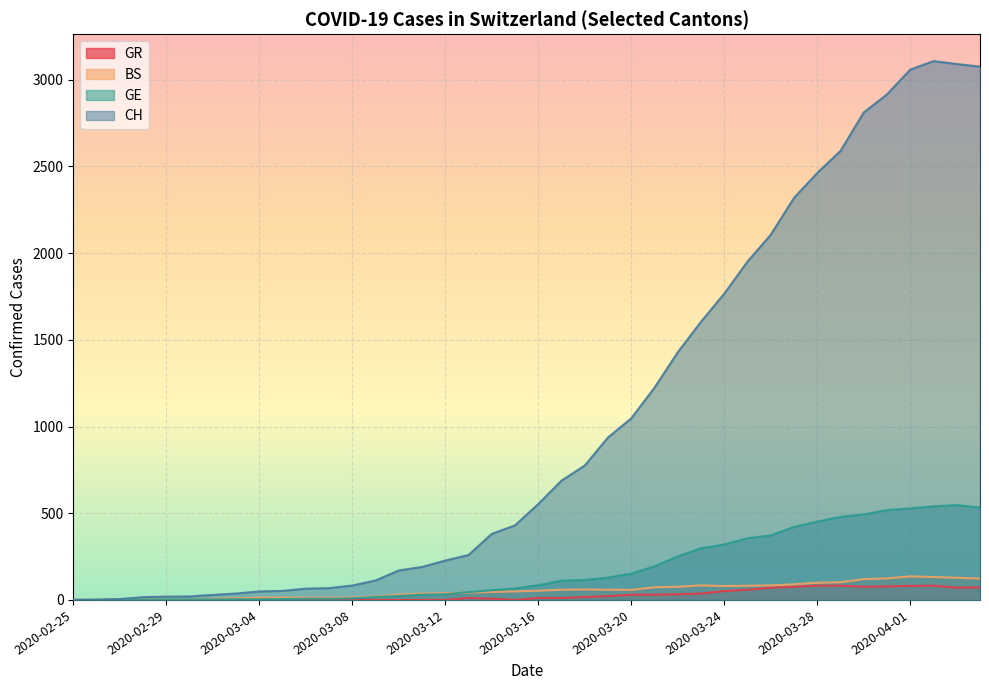

What position from the right is 2020-03-29?

7